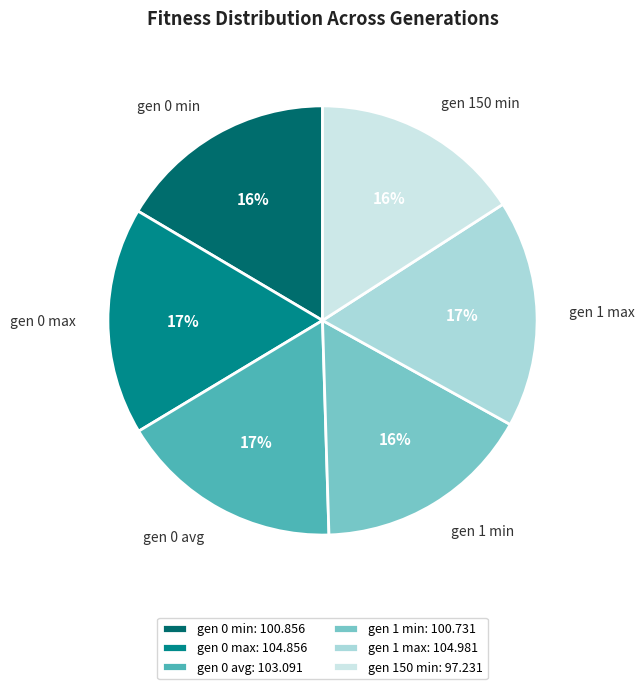

The gen 1 min slice represents 10% of the pie. True or false?

False